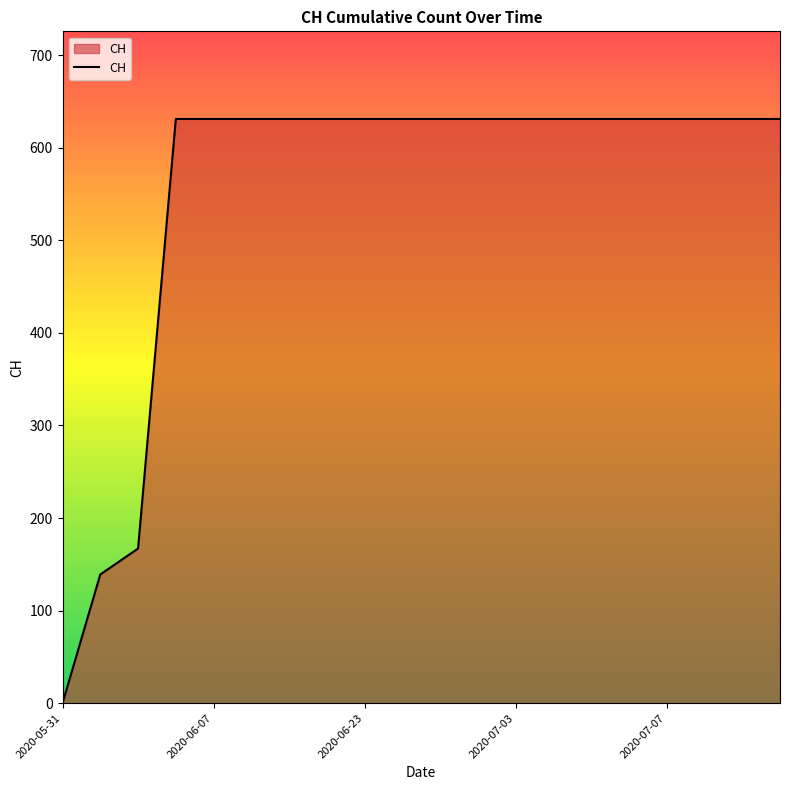

What is the greatest value displayed?

631